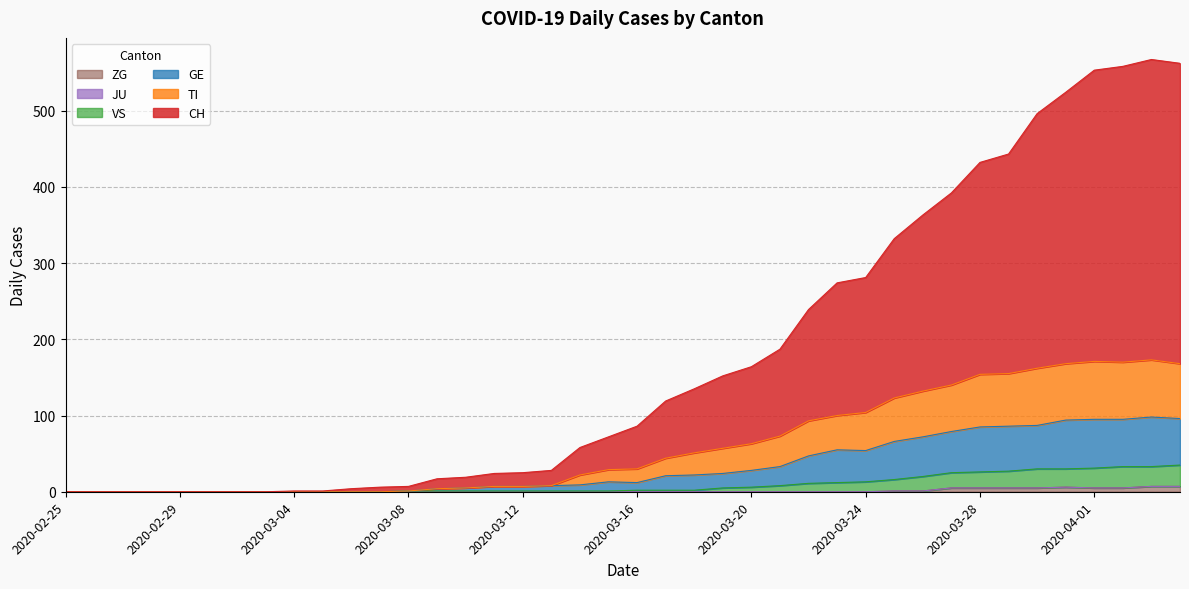

True or false: TI has more than 0 points higher than both neighbors.

True